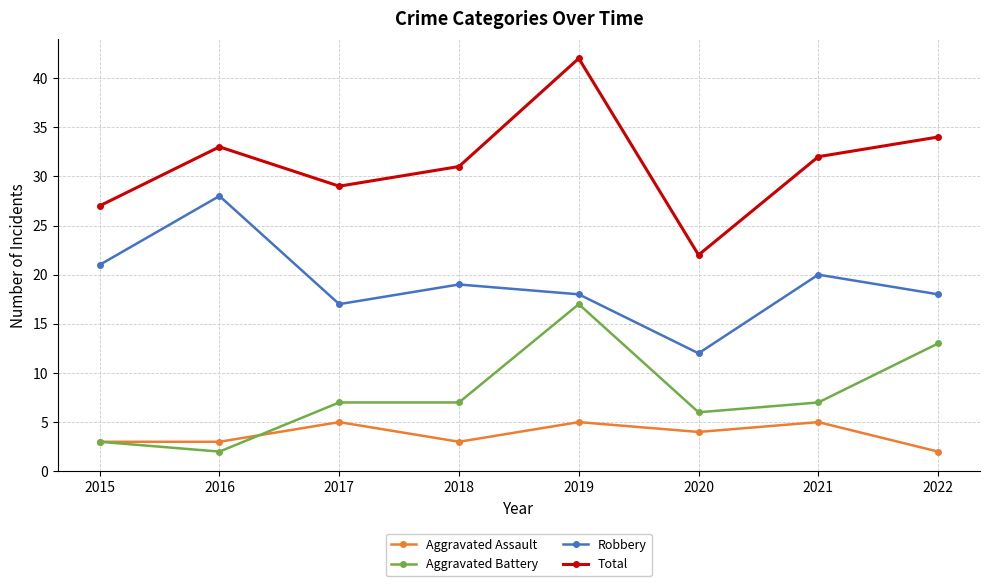

True or false: Aggravated Assault has more than 2 points higher than both neighbors.

True